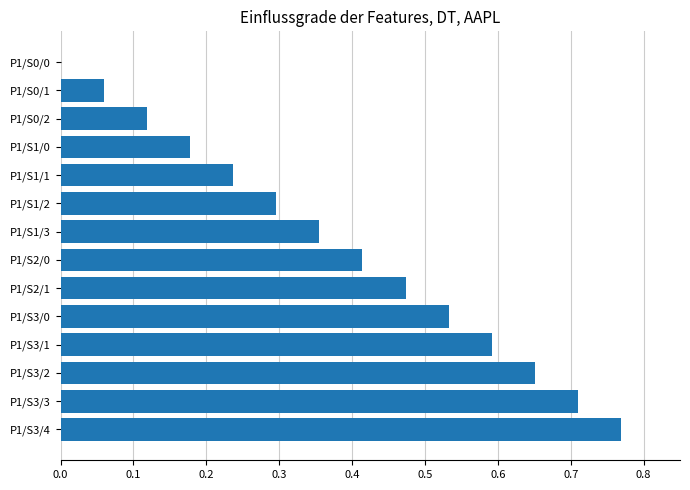

What is the change in value from P1/S0/1 to P1/S1/3?

+0.3